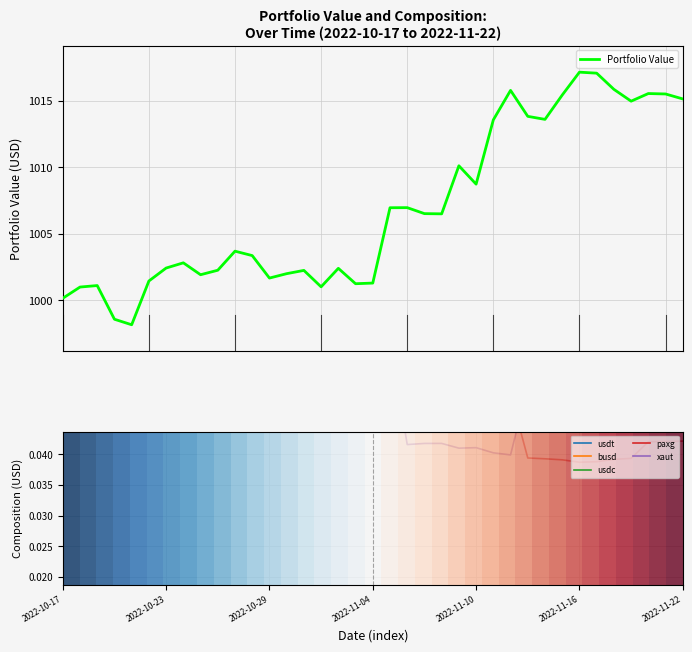

Where is the first local minimum for Portfolio Value?

2022-10-21